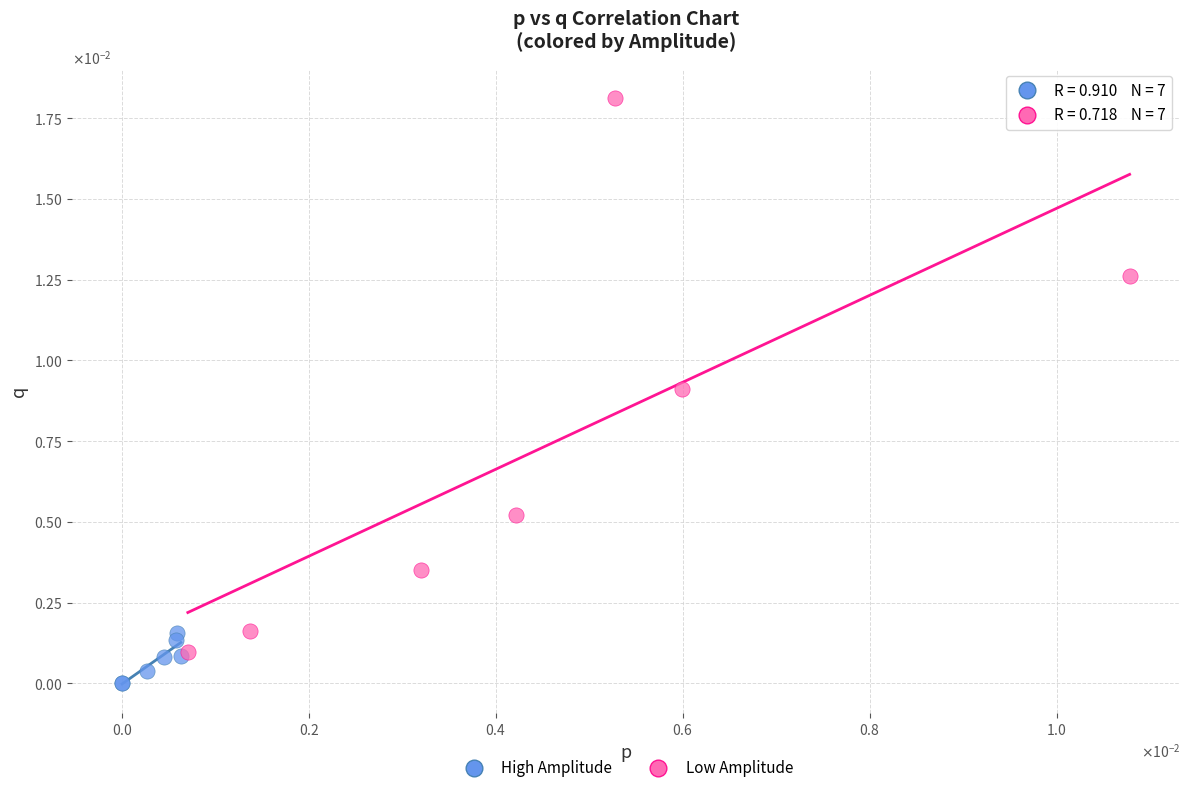

What are all the series names shown in the legend?

High Amplitude, Low Amplitude